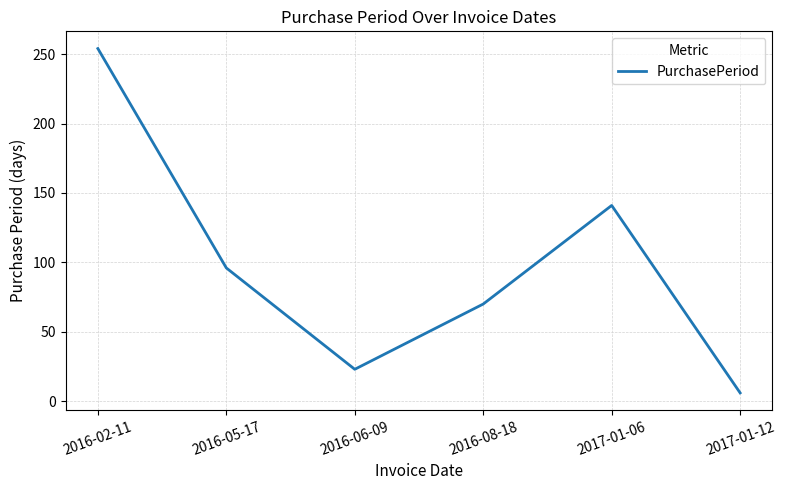

What is the greatest value displayed?

254